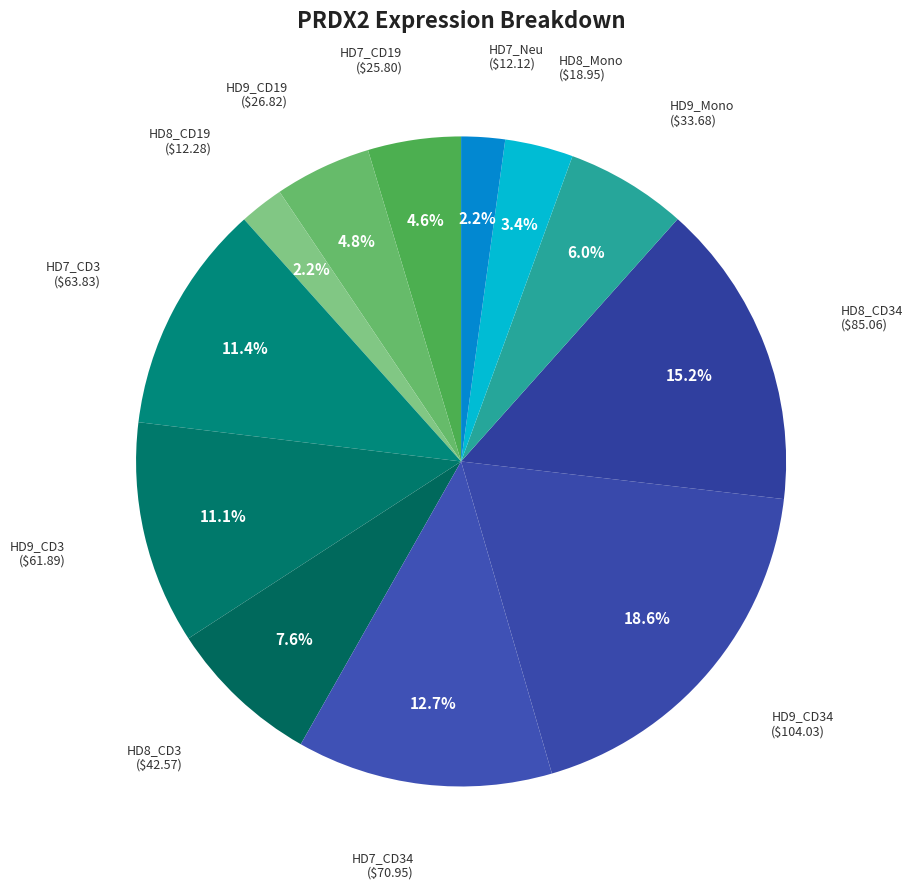

How many slices are in this pie chart?

12